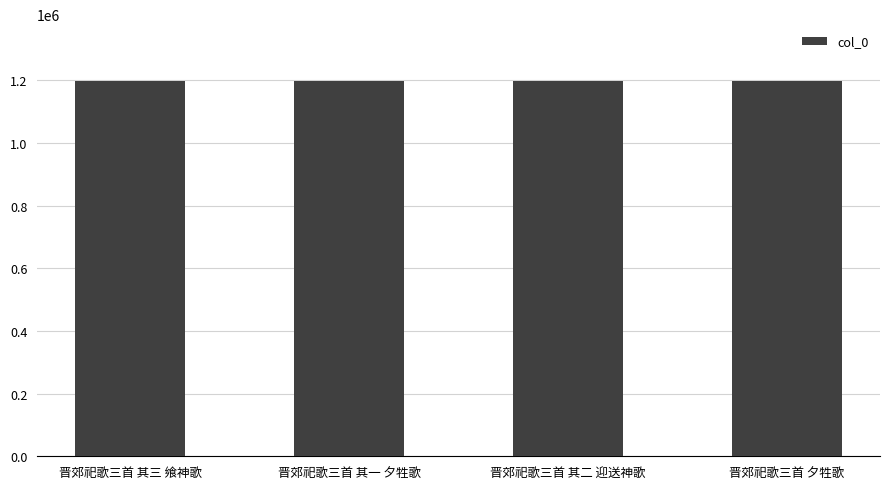

What is the sum of the values at 晋郊祀歌三首 其二 迎送神歌 and 晋郊祀歌三首 夕牲歌?

2398314